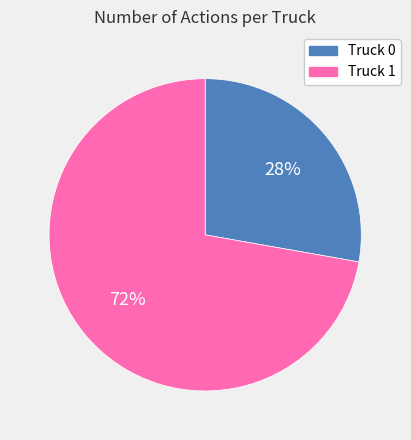

Is there a majority slice in this chart?

Yes